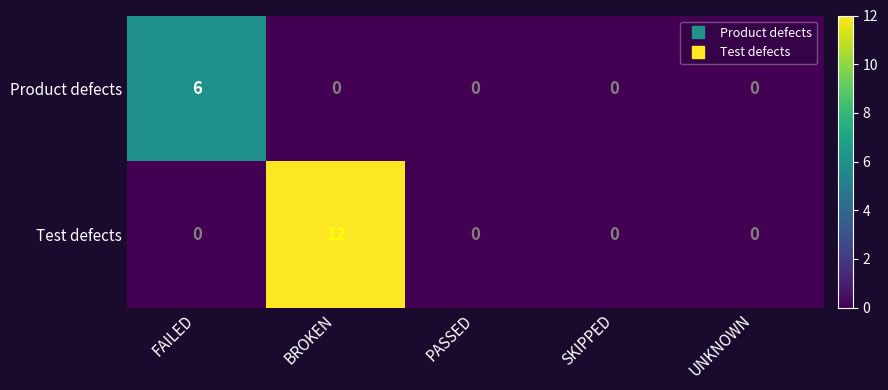

What is the sum of the Product defects values at FAILED and PASSED?

6